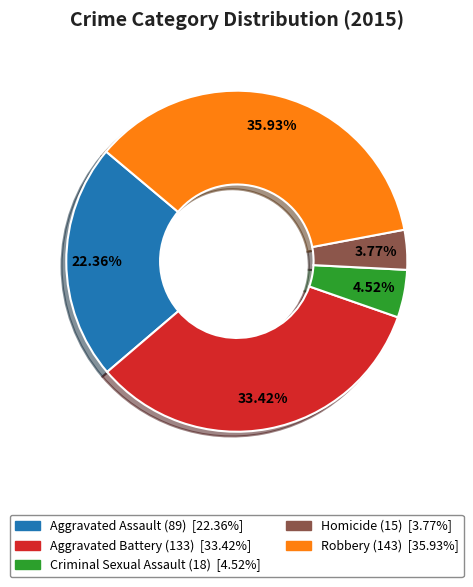

True or false: Robbery accounts for 36% of the total.

True